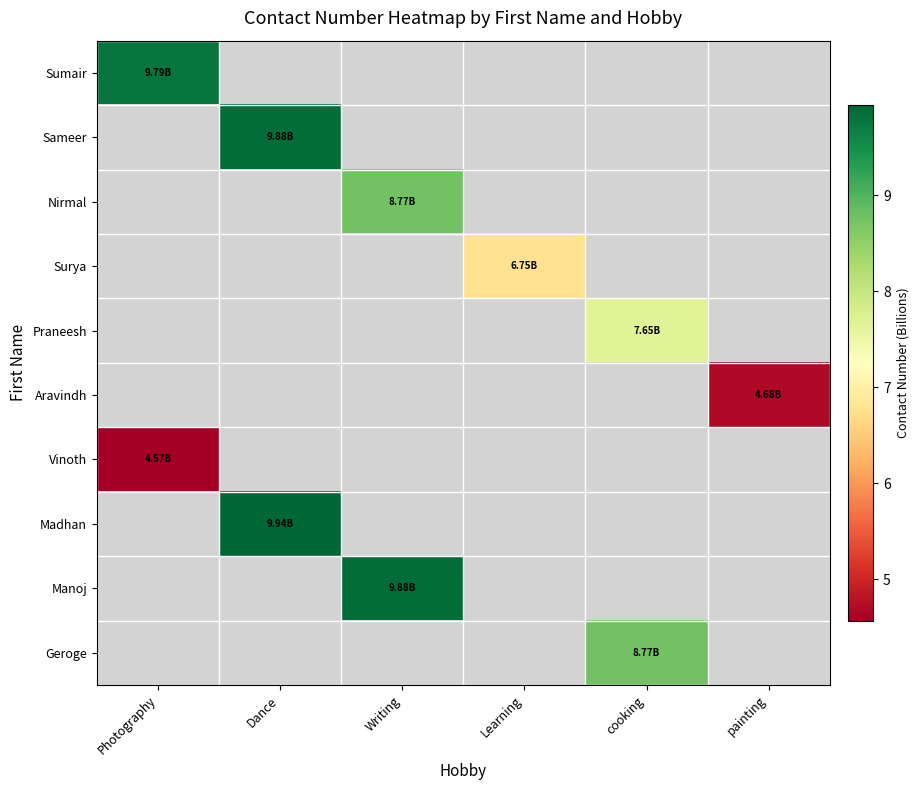

Is the value of Aravindh at cooking greater than the value of Nirmal at Dance?

No